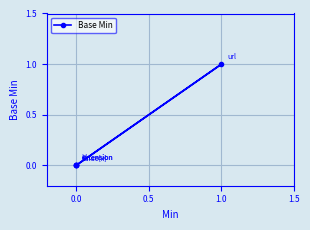

What is the greatest value displayed?

1